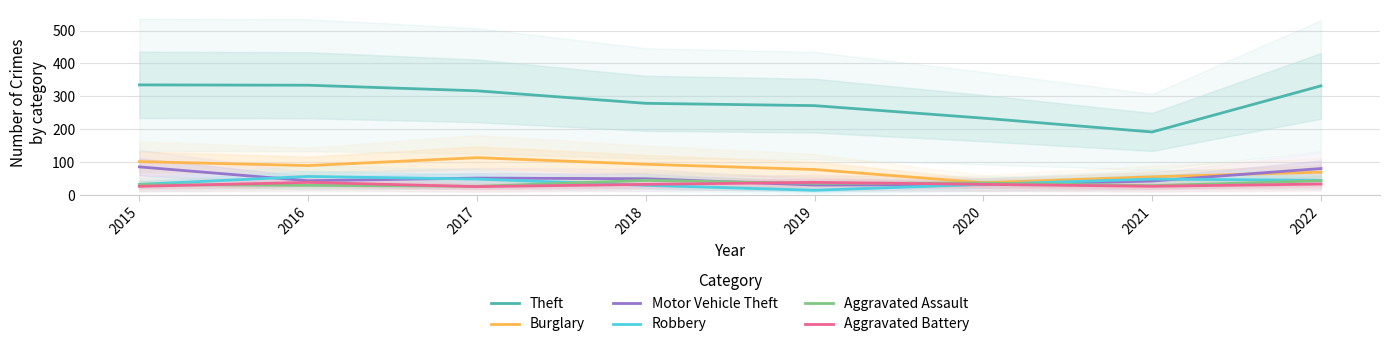

What is the value of the Aggravated Assault point at the 5th from the left?

36